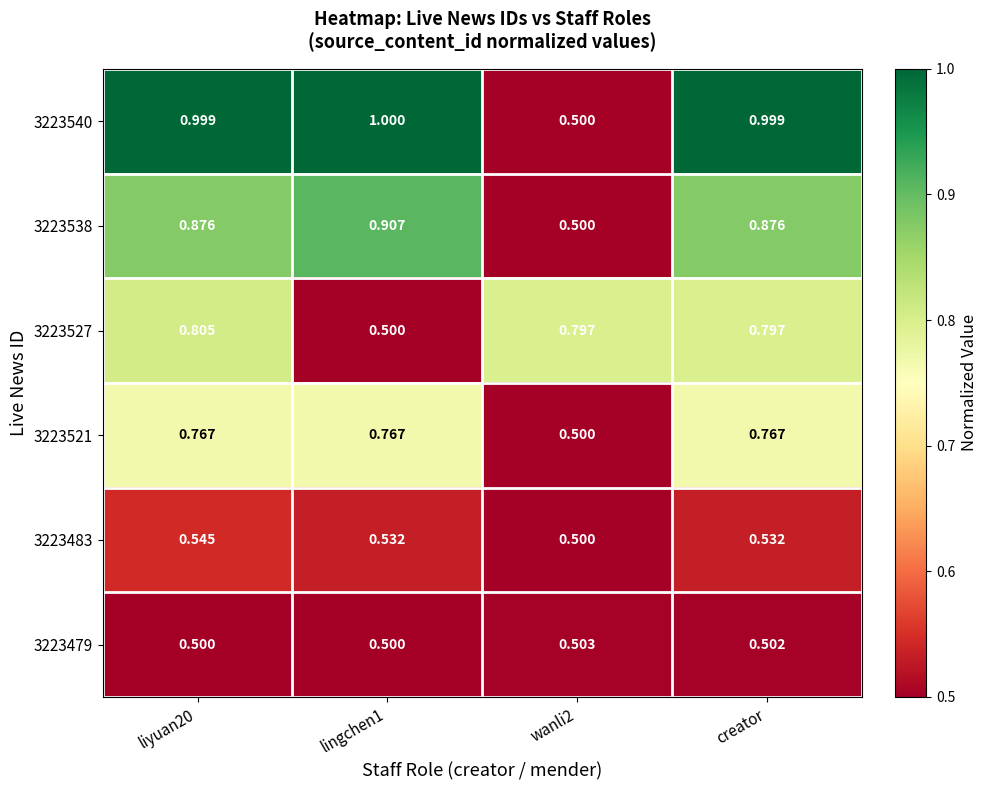

How many categories are shown in the chart?

4